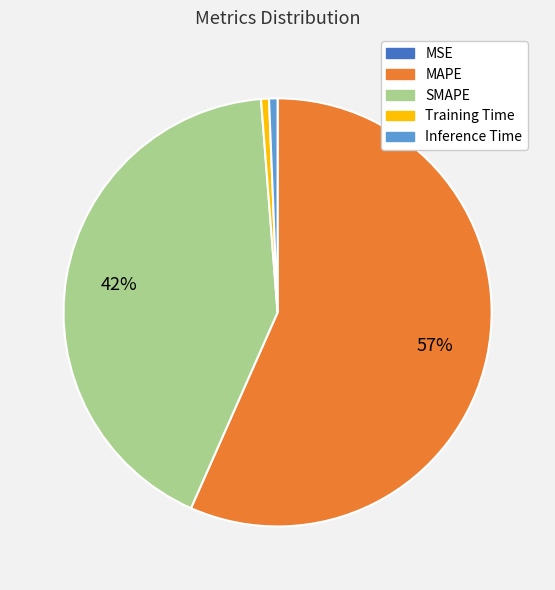

Which slice is the largest?

MAPE